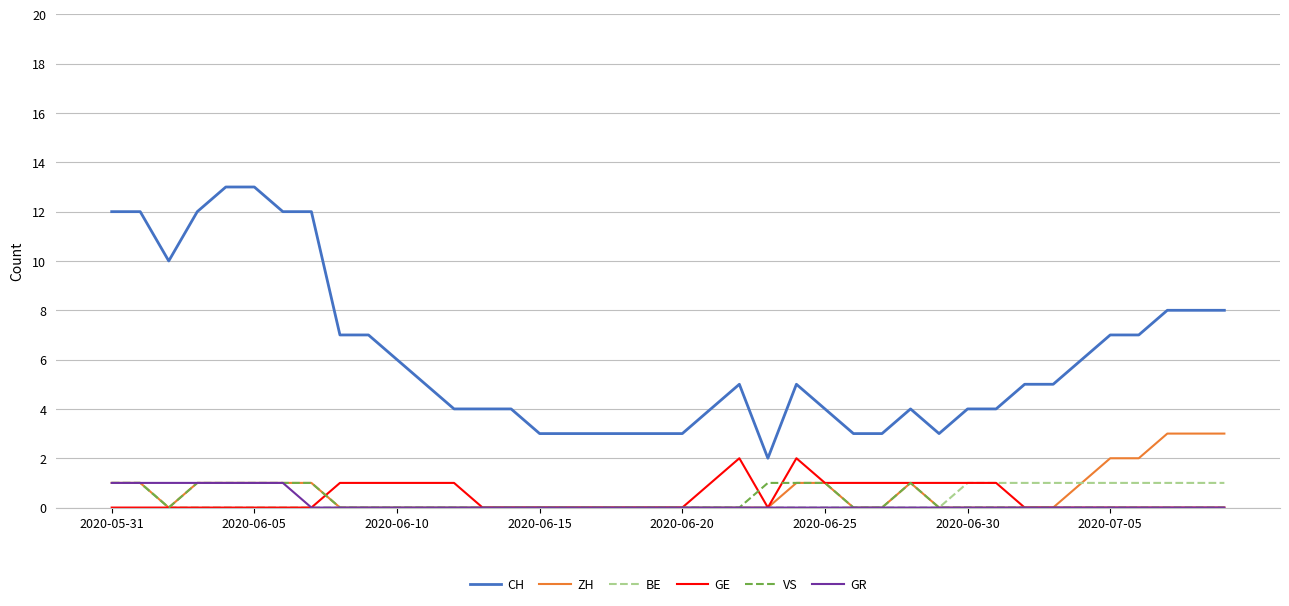

What is the maximum value shown in the chart?

13